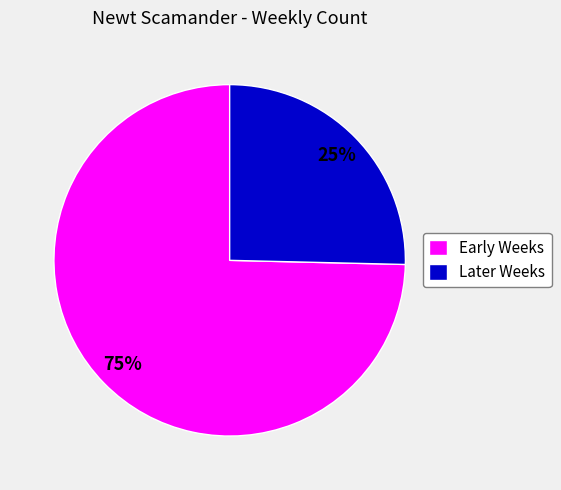

Do Later Weeks and Early Weeks together represent more than half of the pie?

Yes